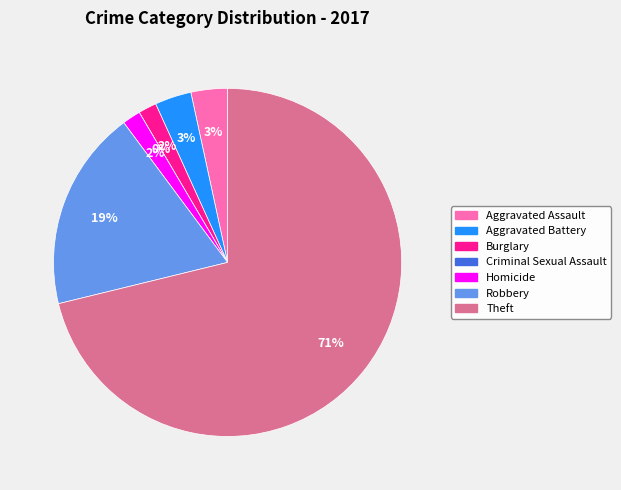

To the nearest percent, what portion does Theft represent?

71%